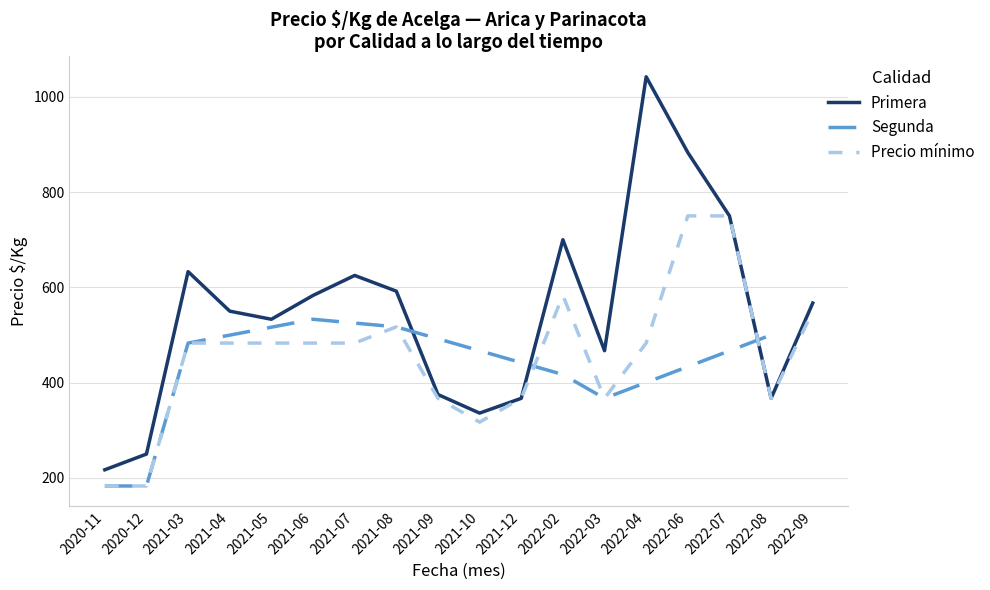

What is the lowest value of the Precio mínimo series?

183